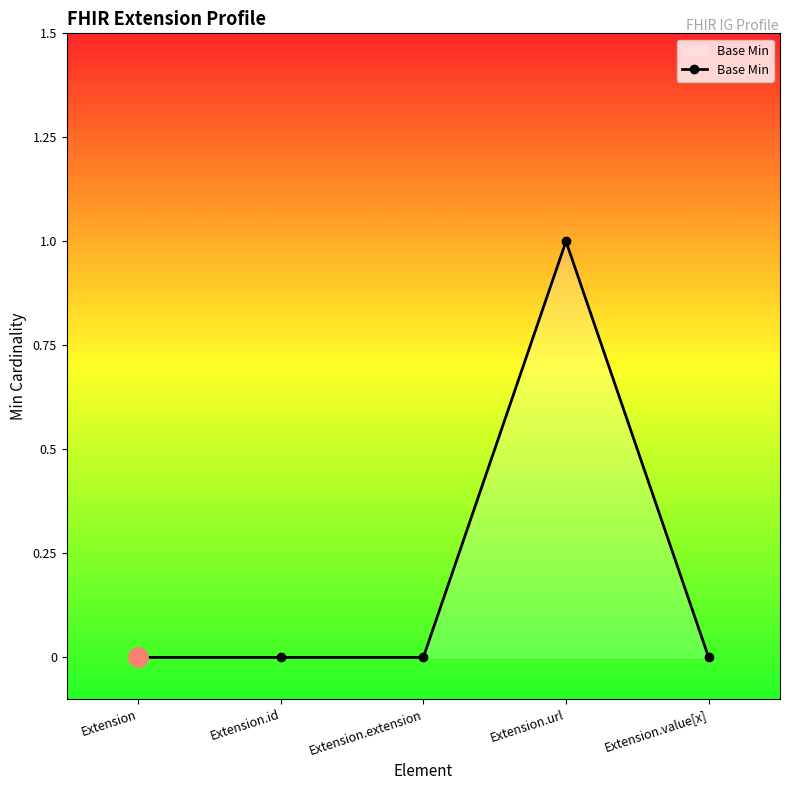

What is the label of the 3rd point from the right?

Extension.extension